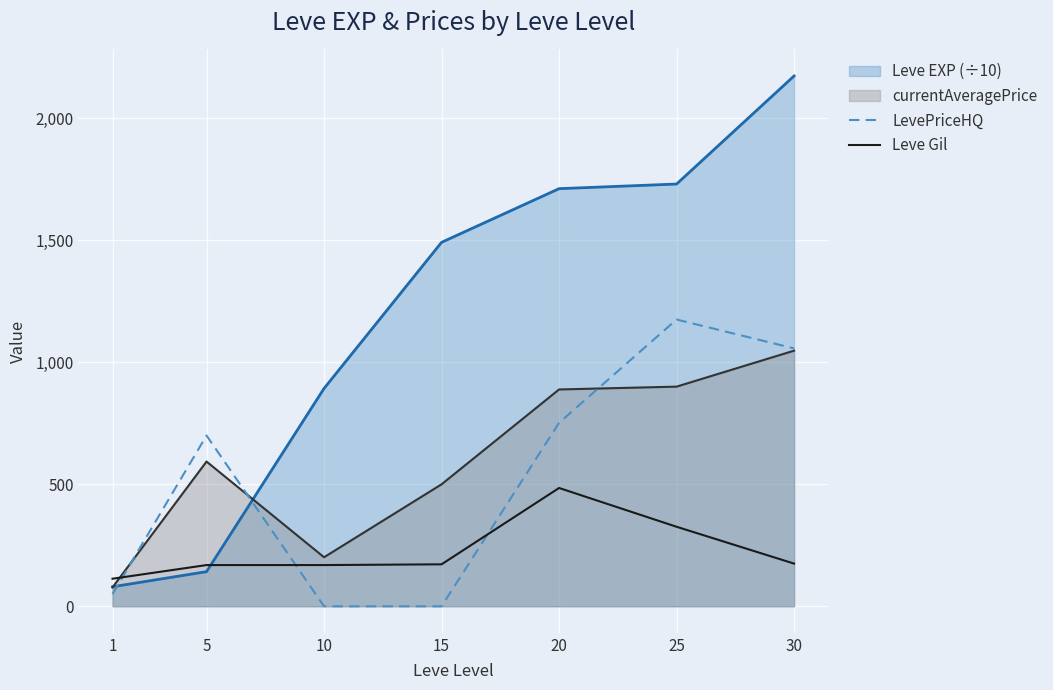

Which series has the largest range (max minus min)?

Leve EXP (÷10)